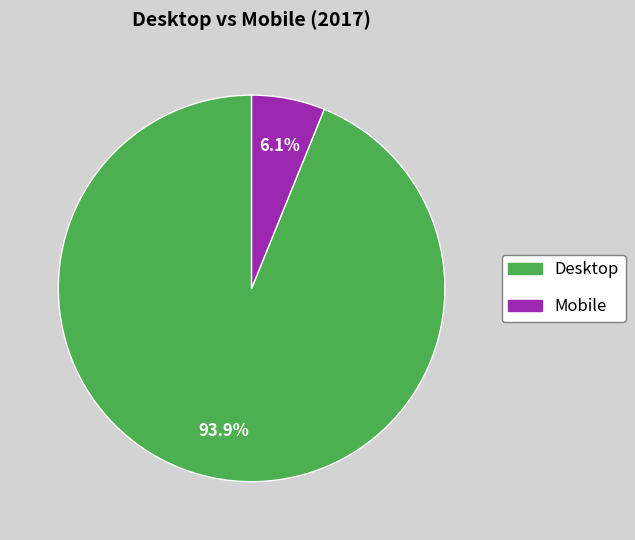

Combined, what portion of the pie is Mobile and Desktop?

100.0%